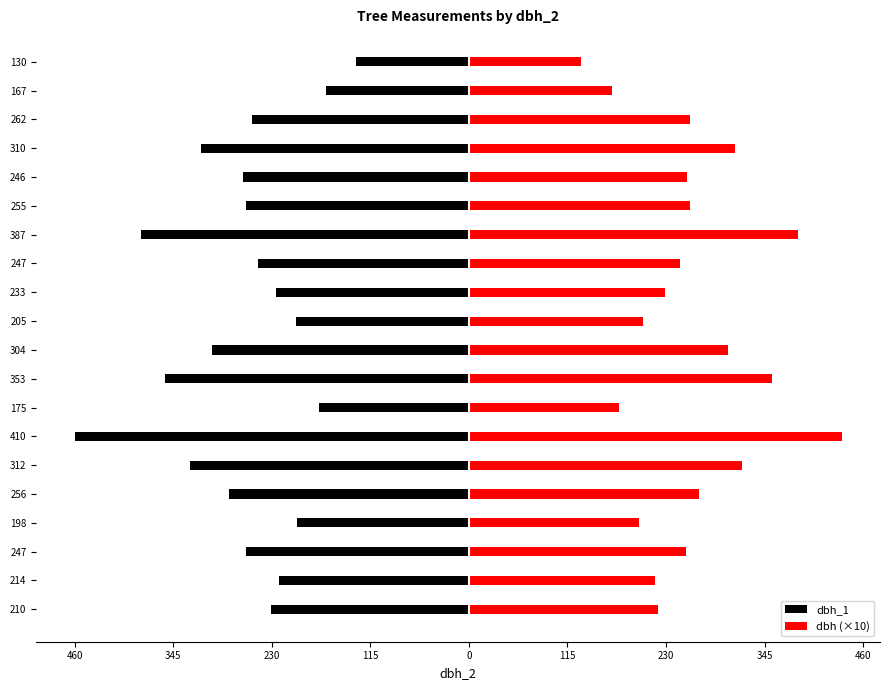

Is it true that dbh_1 equals -403.5 at 256?

False